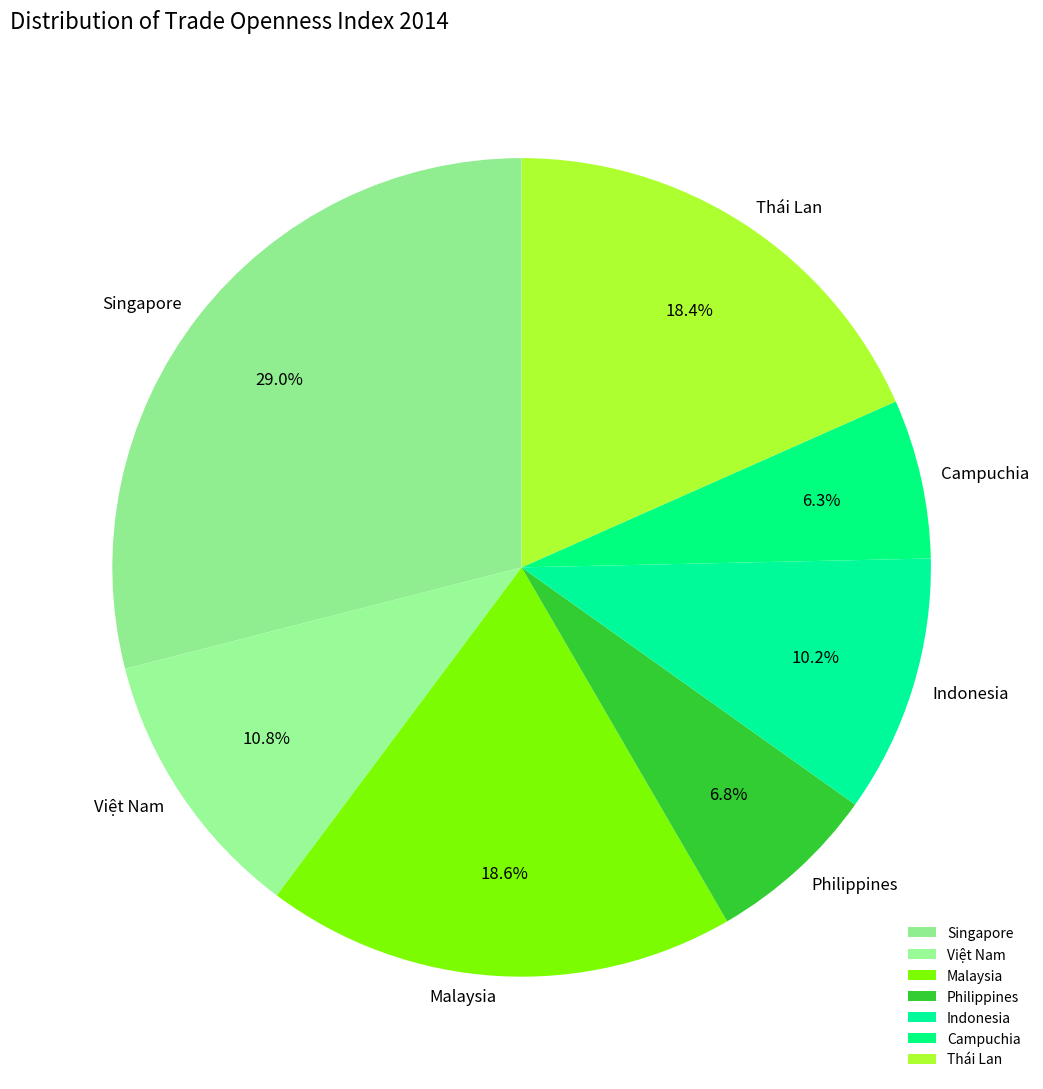

Which slice is the largest?

Singapore